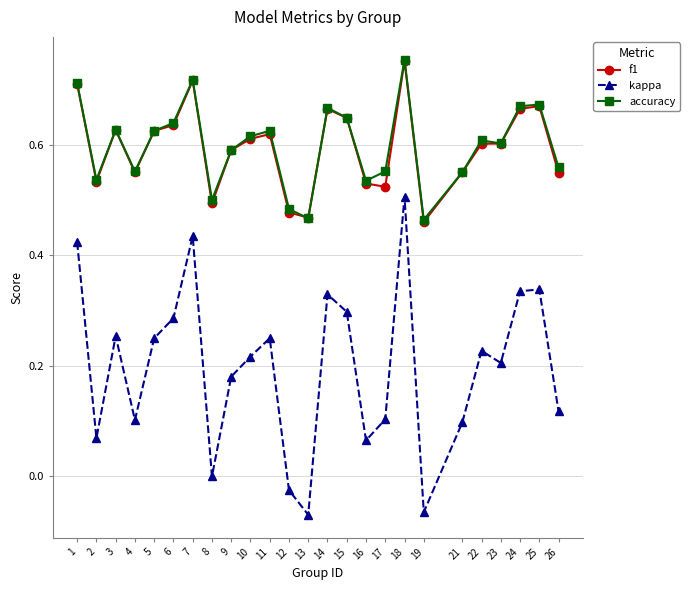

How many series are shown in this chart?

3